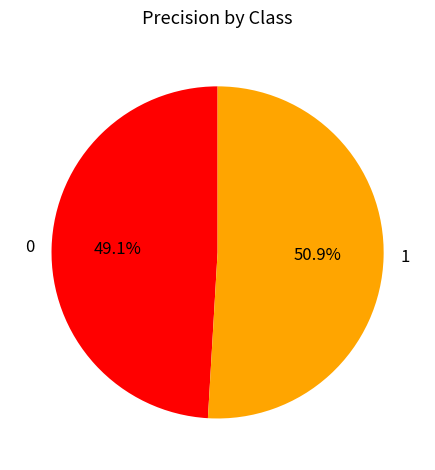

Does any single category account for the majority?

Yes